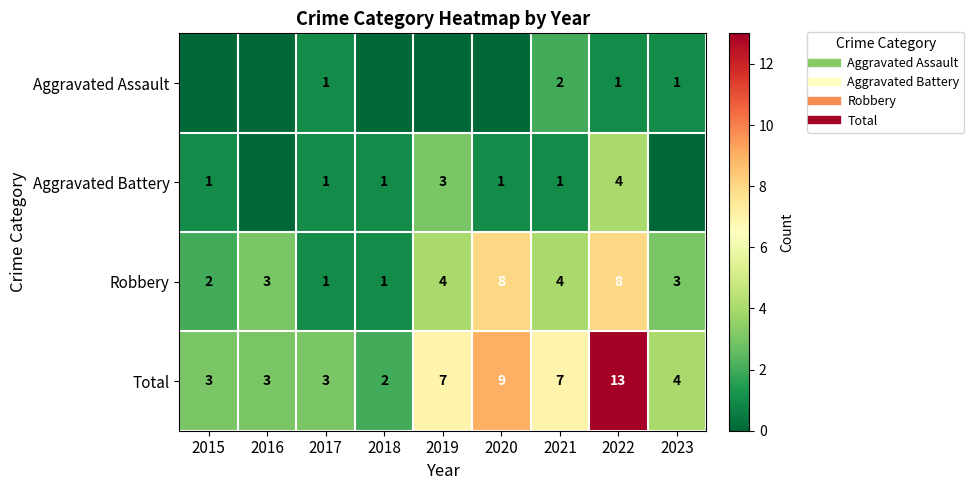

Which category has the highest value in the Aggravated Battery series?

2022